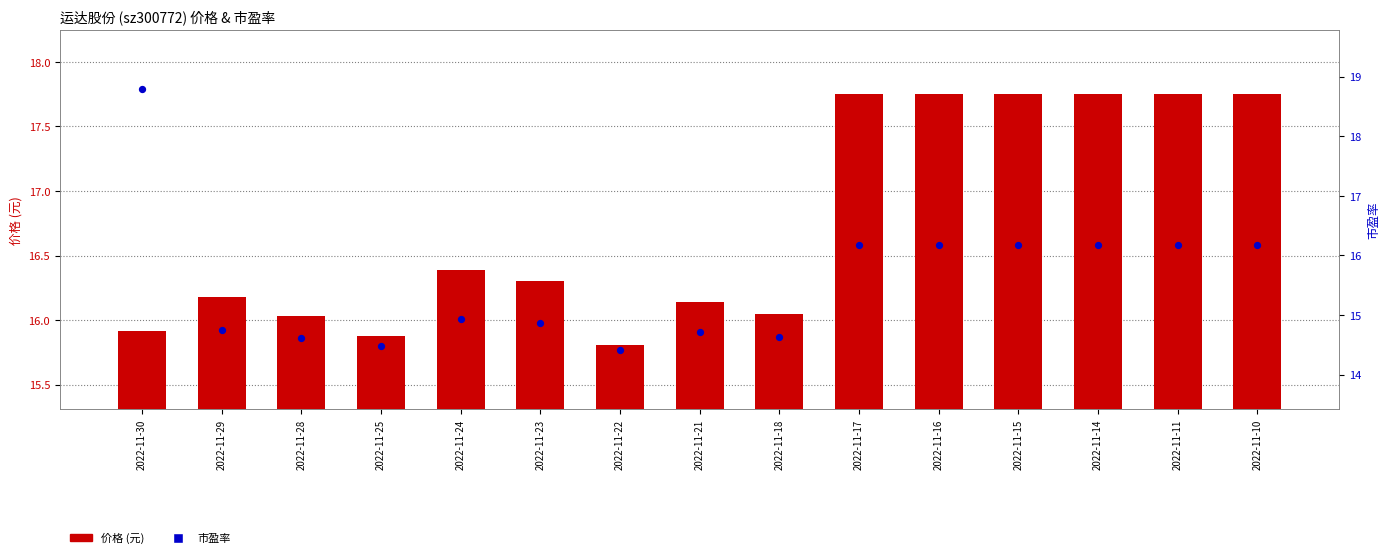

Which series reaches the minimum Y coordinate?

市盈率